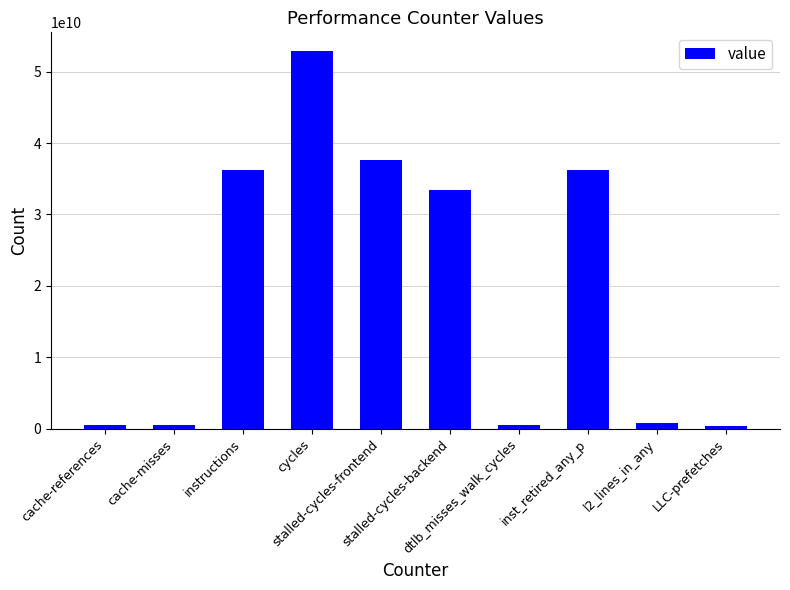

What is the label of the 8th bar from the left?

inst_retired_any_p